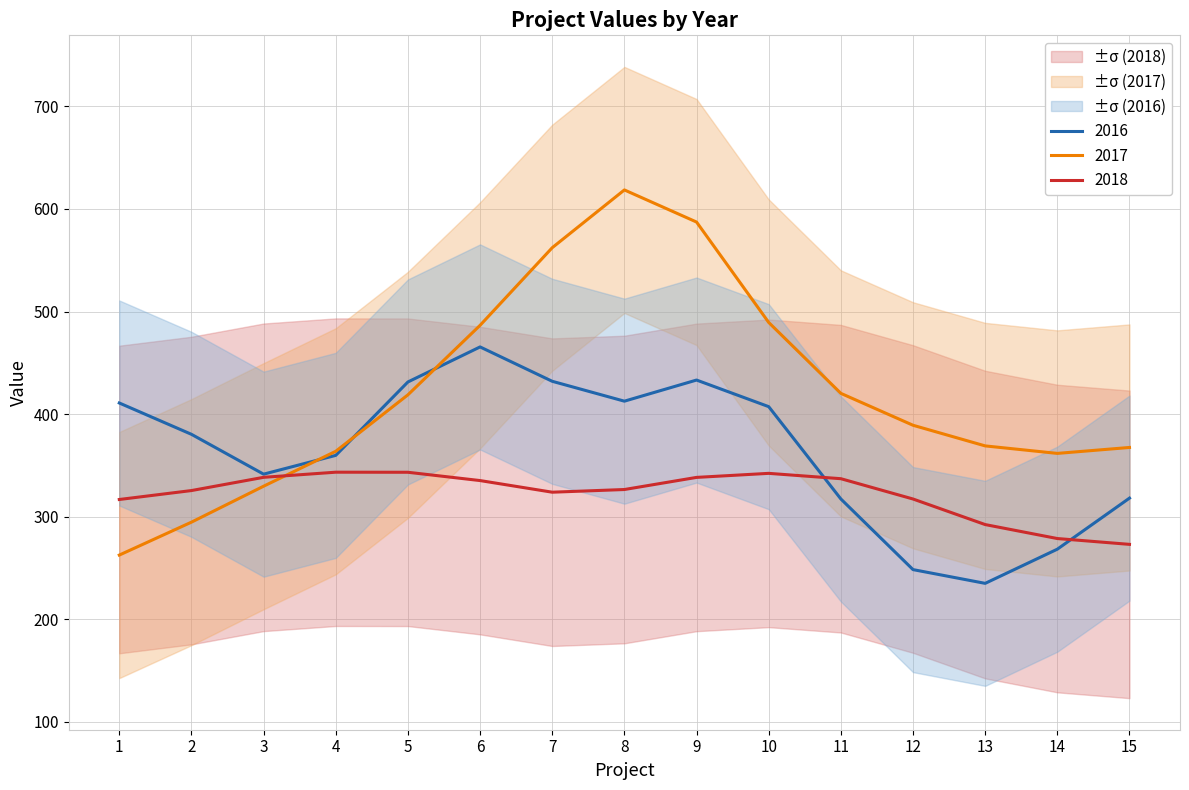

Which has a higher value, 13 or 7?

7